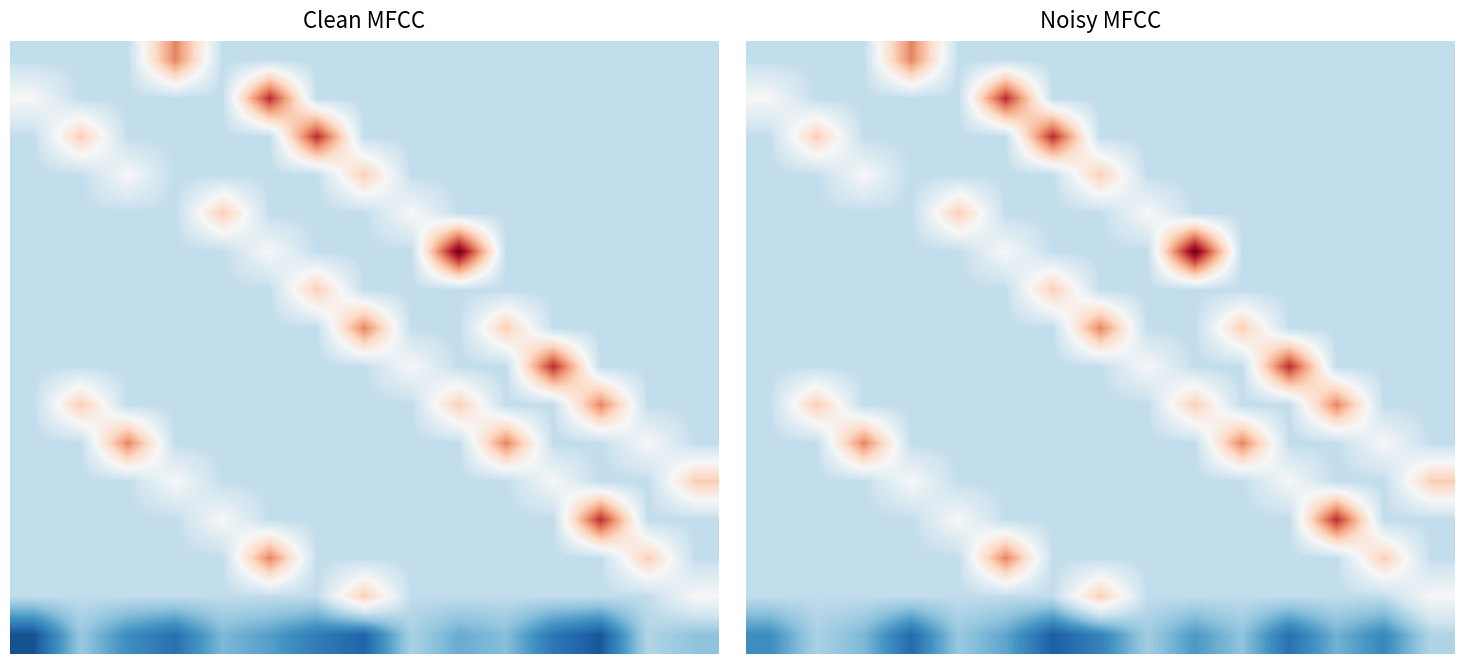

At which category is the sum across all series the highest?

5